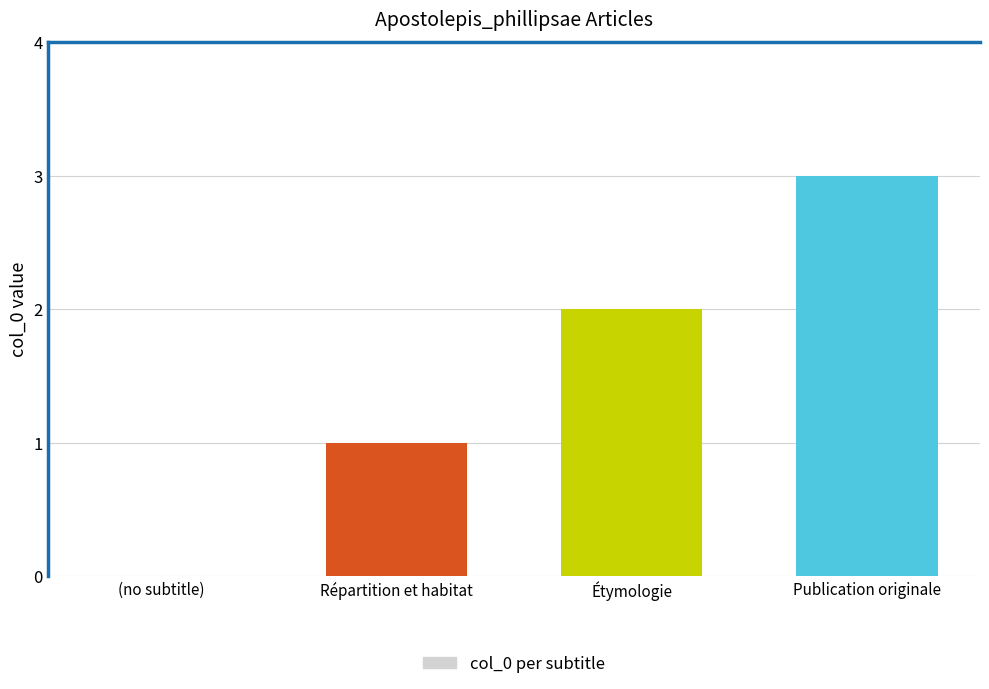

The value at Étymologie is 2. True or false?

True